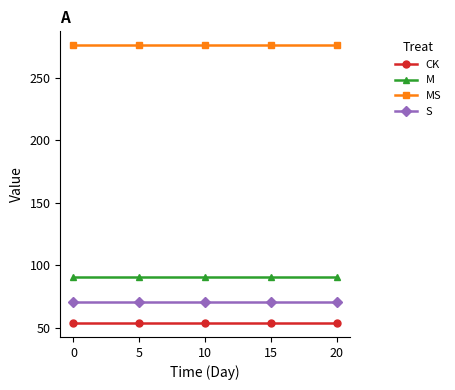

What is the spread (max minus min) of values at 5?

222.4